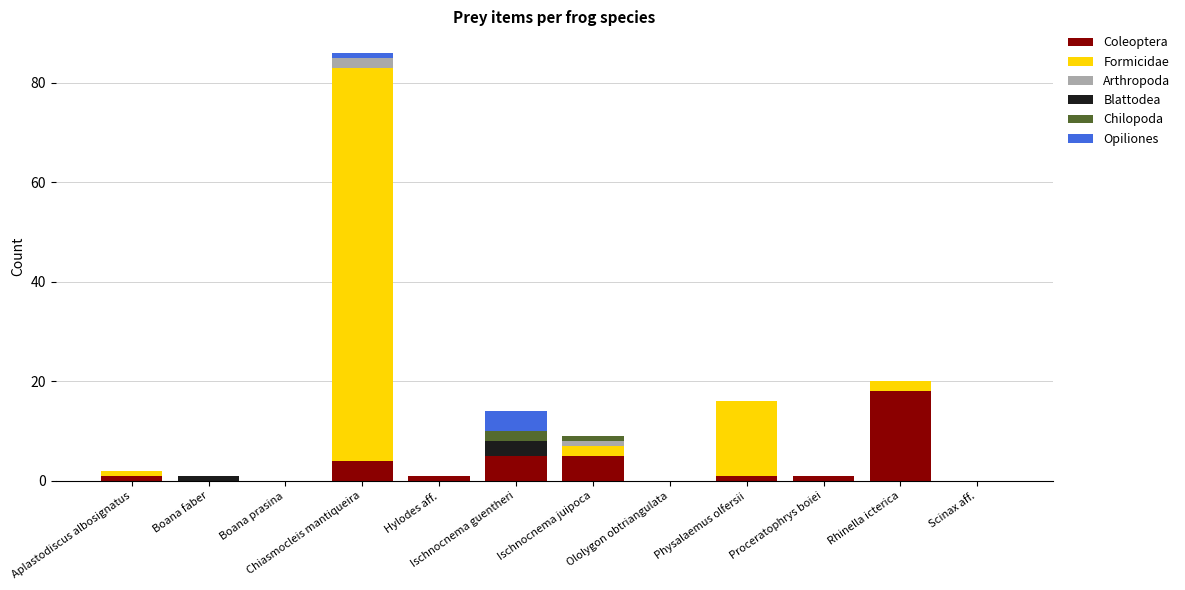

At which label does Coleoptera reach its peak?

Rhinella icterica